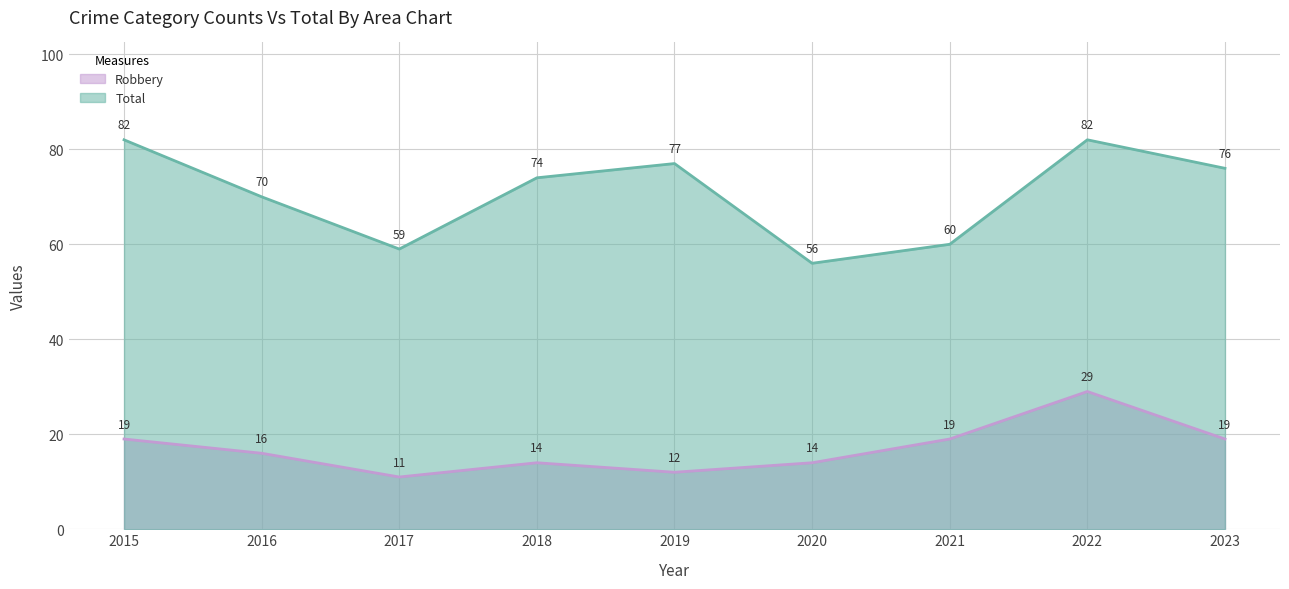

How many series are shown in this chart?

2